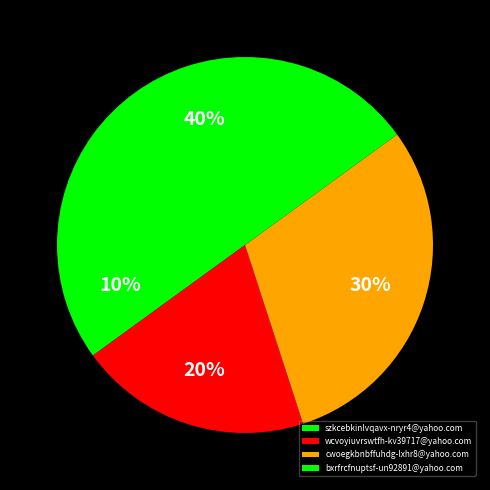

To the nearest percent, what is the difference between the largest and smallest slice percentages?

30%